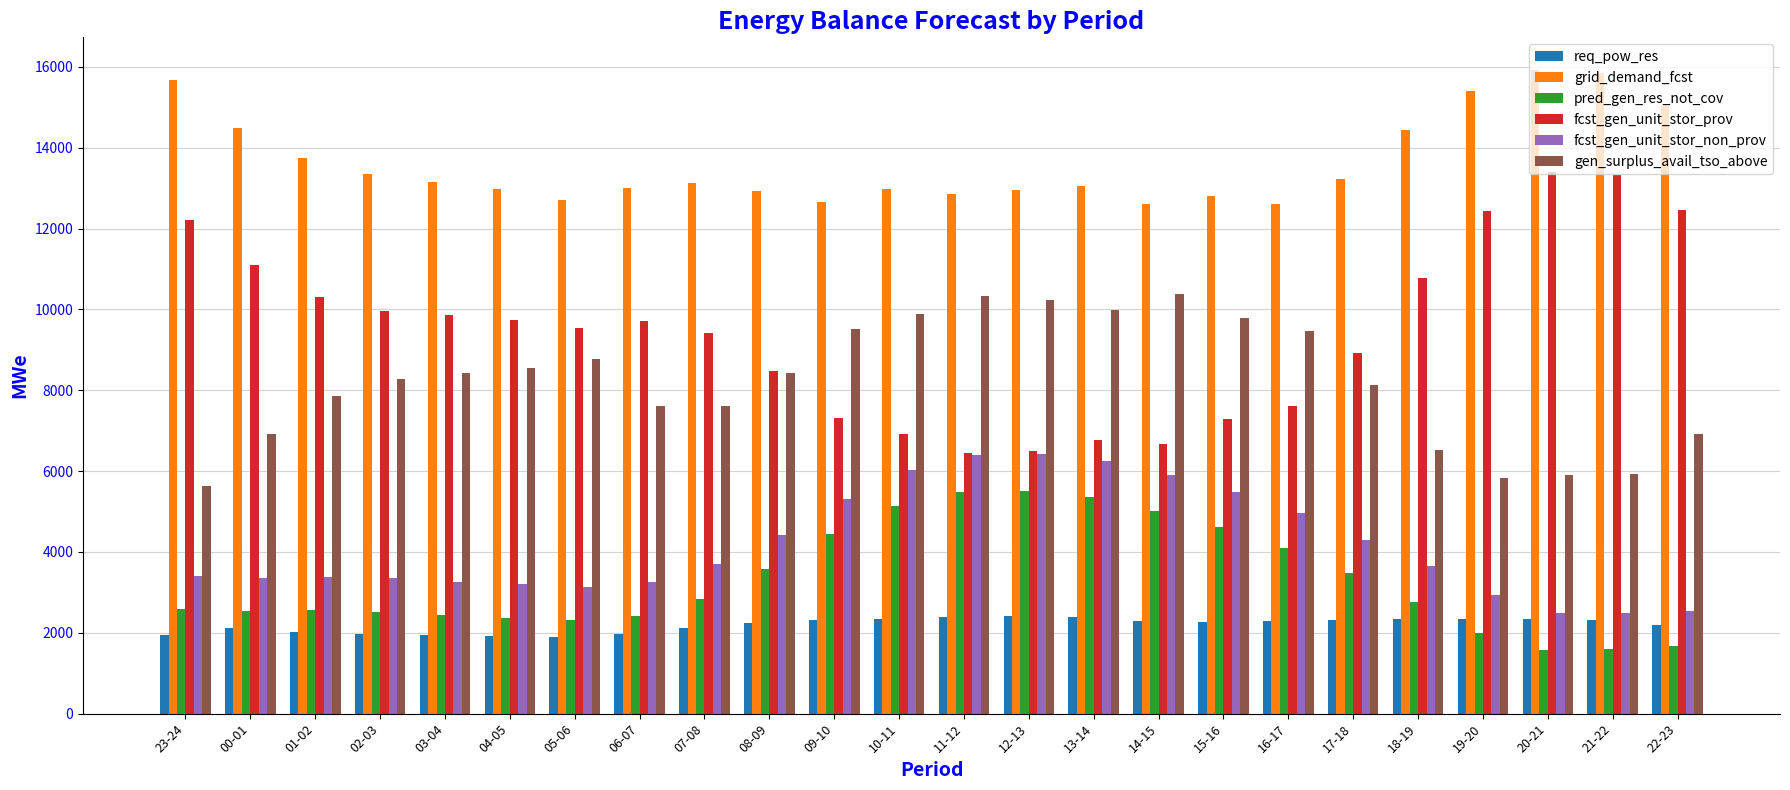

What is the difference between the highest and lowest values at 23-24?

13722